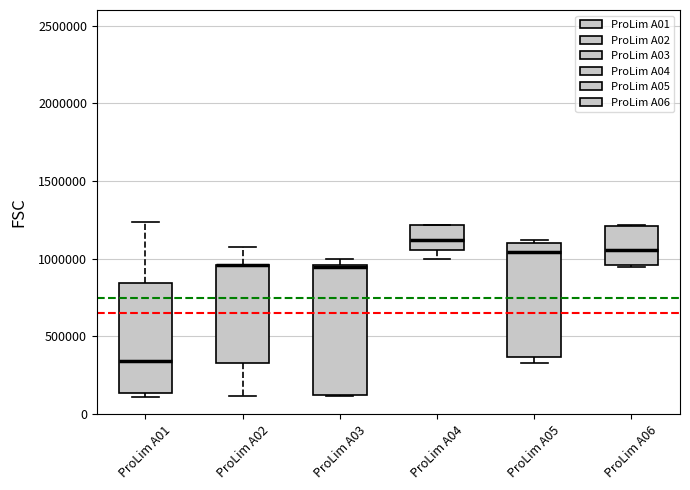

Reading left to right, transcribe this box plot: for each box, give where its median line is, the range the box spans, and where its two whiskers end, as read against the y-axis. The values are not printed on the chart, so give them approximately, as read against the axis.

ProLim A01: median 350000, box 150000 to 850000, whiskers 100000 to 1250000
ProLim A02: median 950000 (drawn on the box's upper edge), box 350000 to 950000, whiskers 100000 to 1050000
ProLim A03: median 950000, box 100000 to 950000, whiskers 100000 to 1000000
ProLim A04: median 1100000, box 1050000 to 1200000, whiskers 1000000 to 1200000
ProLim A05: median 1050000, box 350000 to 1100000, whiskers 350000 (just below the box's lower edge) to 1100000 (just above the box's upper edge)
ProLim A06: median 1050000, box 950000 to 1200000, whiskers 950000 to 1200000